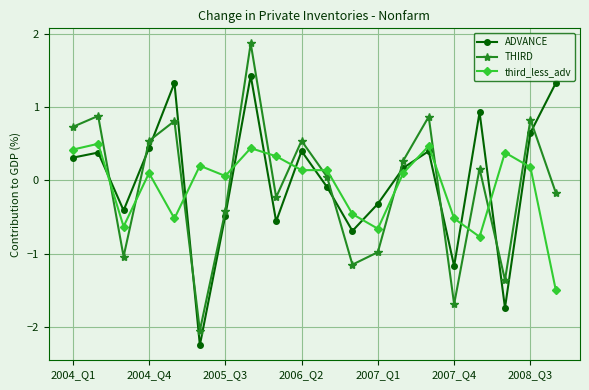

Which series has the largest range (max minus min)?

THIRD